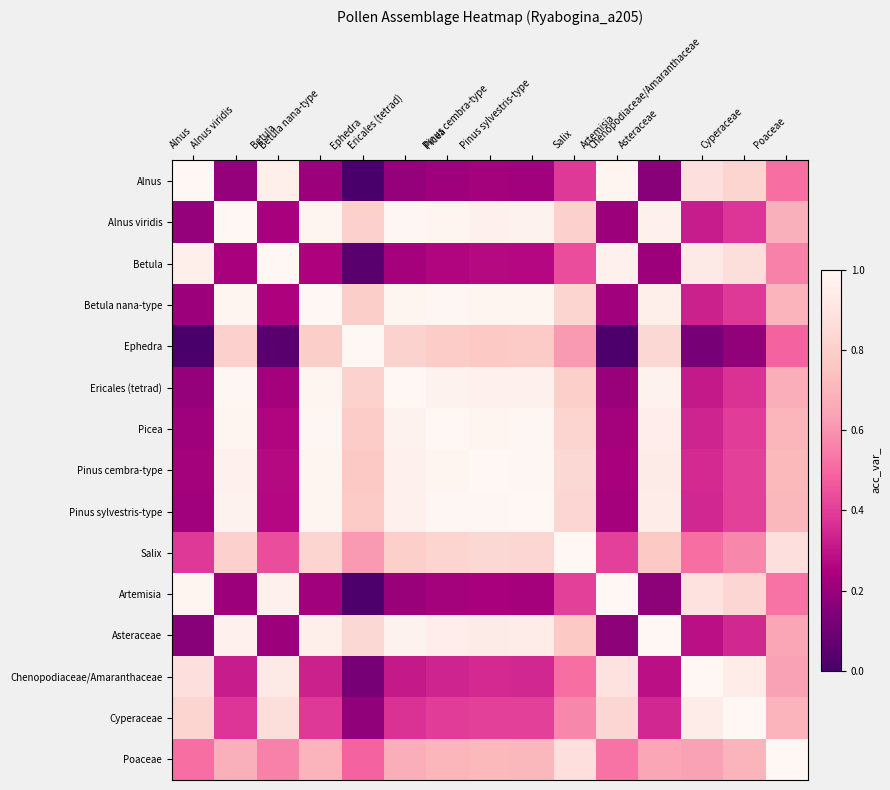

Reading left to right, extract all data points from this chart.

Alnus: Alnus=1.0	Alnus viridis=0.2	Betula=1.0	Betula nana-type=0.2	Ephedra=0.0	Ericales (tetrad)=0.2	Picea=0.2	Pinus cembra-type=0.2	Pinus sylvestris-type=0.2	Salix=0.4	Artemisia=1.0	Asteraceae=0.2	Chenopodiaceae/Amaranthaceae=0.9	Cyperaceae=0.8	Poaceae=0.5
Alnus viridis: Alnus=0.2	Alnus viridis=1.0	Betula=0.2	Betula nana-type=1.0	Ephedra=0.8	Ericales (tetrad)=1.0	Picea=1.0	Pinus cembra-type=1.0	Pinus sylvestris-type=1.0	Salix=0.8	Artemisia=0.2	Asteraceae=1.0	Chenopodiaceae/Amaranthaceae=0.3	Cyperaceae=0.4	Poaceae=0.7
Betula: Alnus=1.0	Alnus viridis=0.2	Betula=1.0	Betula nana-type=0.3	Ephedra=0.0	Ericales (tetrad)=0.2	Picea=0.3	Pinus cembra-type=0.3	Pinus sylvestris-type=0.3	Salix=0.4	Artemisia=1.0	Asteraceae=0.2	Chenopodiaceae/Amaranthaceae=0.9	Cyperaceae=0.9	Poaceae=0.6
Betula nana-type: Alnus=0.2	Alnus viridis=1.0	Betula=0.3	Betula nana-type=1.0	Ephedra=0.8	Ericales (tetrad)=1.0	Picea=1.0	Pinus cembra-type=1.0	Pinus sylvestris-type=1.0	Salix=0.8	Artemisia=0.2	Asteraceae=1.0	Chenopodiaceae/Amaranthaceae=0.3	Cyperaceae=0.4	Poaceae=0.7
Ephedra: Alnus=0.0	Alnus viridis=0.8	Betula=0.0	Betula nana-type=0.8	Ephedra=1.0	Ericales (tetrad)=0.8	Picea=0.8	Pinus cembra-type=0.8	Pinus sylvestris-type=0.8	Salix=0.6	Artemisia=0.0	Asteraceae=0.8	Chenopodiaceae/Amaranthaceae=0.1	Cyperaceae=0.2	Poaceae=0.5
Ericales (tetrad): Alnus=0.2	Alnus viridis=1.0	Betula=0.2	Betula nana-type=1.0	Ephedra=0.8	Ericales (tetrad)=1.0	Picea=1.0	Pinus cembra-type=1.0	Pinus sylvestris-type=1.0	Salix=0.8	Artemisia=0.2	Asteraceae=1.0	Chenopodiaceae/Amaranthaceae=0.3	Cyperaceae=0.4	Poaceae=0.7
Picea: Alnus=0.2	Alnus viridis=1.0	Betula=0.3	Betula nana-type=1.0	Ephedra=0.8	Ericales (tetrad)=1.0	Picea=1.0	Pinus cembra-type=1.0	Pinus sylvestris-type=1.0	Salix=0.8	Artemisia=0.2	Asteraceae=0.9	Chenopodiaceae/Amaranthaceae=0.3	Cyperaceae=0.4	Poaceae=0.7
Pinus cembra-type: Alnus=0.2	Alnus viridis=1.0	Betula=0.3	Betula nana-type=1.0	Ephedra=0.8	Ericales (tetrad)=1.0	Picea=1.0	Pinus cembra-type=1.0	Pinus sylvestris-type=1.0	Salix=0.8	Artemisia=0.2	Asteraceae=0.9	Chenopodiaceae/Amaranthaceae=0.4	Cyperaceae=0.4	Poaceae=0.7
Pinus sylvestris-type: Alnus=0.2	Alnus viridis=1.0	Betula=0.3	Betula nana-type=1.0	Ephedra=0.8	Ericales (tetrad)=1.0	Picea=1.0	Pinus cembra-type=1.0	Pinus sylvestris-type=1.0	Salix=0.8	Artemisia=0.2	Asteraceae=0.9	Chenopodiaceae/Amaranthaceae=0.3	Cyperaceae=0.4	Poaceae=0.7
Salix: Alnus=0.4	Alnus viridis=0.8	Betula=0.4	Betula nana-type=0.8	Ephedra=0.6	Ericales (tetrad)=0.8	Picea=0.8	Pinus cembra-type=0.8	Pinus sylvestris-type=0.8	Salix=1.0	Artemisia=0.4	Asteraceae=0.8	Chenopodiaceae/Amaranthaceae=0.5	Cyperaceae=0.6	Poaceae=0.9
Artemisia: Alnus=1.0	Alnus viridis=0.2	Betula=1.0	Betula nana-type=0.2	Ephedra=0.0	Ericales (tetrad)=0.2	Picea=0.2	Pinus cembra-type=0.2	Pinus sylvestris-type=0.2	Salix=0.4	Artemisia=1.0	Asteraceae=0.2	Chenopodiaceae/Amaranthaceae=0.9	Cyperaceae=0.8	Poaceae=0.5
Asteraceae: Alnus=0.2	Alnus viridis=1.0	Betula=0.2	Betula nana-type=1.0	Ephedra=0.8	Ericales (tetrad)=1.0	Picea=0.9	Pinus cembra-type=0.9	Pinus sylvestris-type=0.9	Salix=0.8	Artemisia=0.2	Asteraceae=1.0	Chenopodiaceae/Amaranthaceae=0.3	Cyperaceae=0.3	Poaceae=0.6
Chenopodiaceae/Amaranthaceae: Alnus=0.9	Alnus viridis=0.3	Betula=0.9	Betula nana-type=0.3	Ephedra=0.1	Ericales (tetrad)=0.3	Picea=0.3	Pinus cembra-type=0.4	Pinus sylvestris-type=0.3	Salix=0.5	Artemisia=0.9	Asteraceae=0.3	Chenopodiaceae/Amaranthaceae=1.0	Cyperaceae=0.9	Poaceae=0.6
Cyperaceae: Alnus=0.8	Alnus viridis=0.4	Betula=0.9	Betula nana-type=0.4	Ephedra=0.2	Ericales (tetrad)=0.4	Picea=0.4	Pinus cembra-type=0.4	Pinus sylvestris-type=0.4	Salix=0.6	Artemisia=0.8	Asteraceae=0.3	Chenopodiaceae/Amaranthaceae=0.9	Cyperaceae=1.0	Poaceae=0.7
Poaceae: Alnus=0.5	Alnus viridis=0.7	Betula=0.6	Betula nana-type=0.7	Ephedra=0.5	Ericales (tetrad)=0.7	Picea=0.7	Pinus cembra-type=0.7	Pinus sylvestris-type=0.7	Salix=0.9	Artemisia=0.5	Asteraceae=0.6	Chenopodiaceae/Amaranthaceae=0.6	Cyperaceae=0.7	Poaceae=1.0